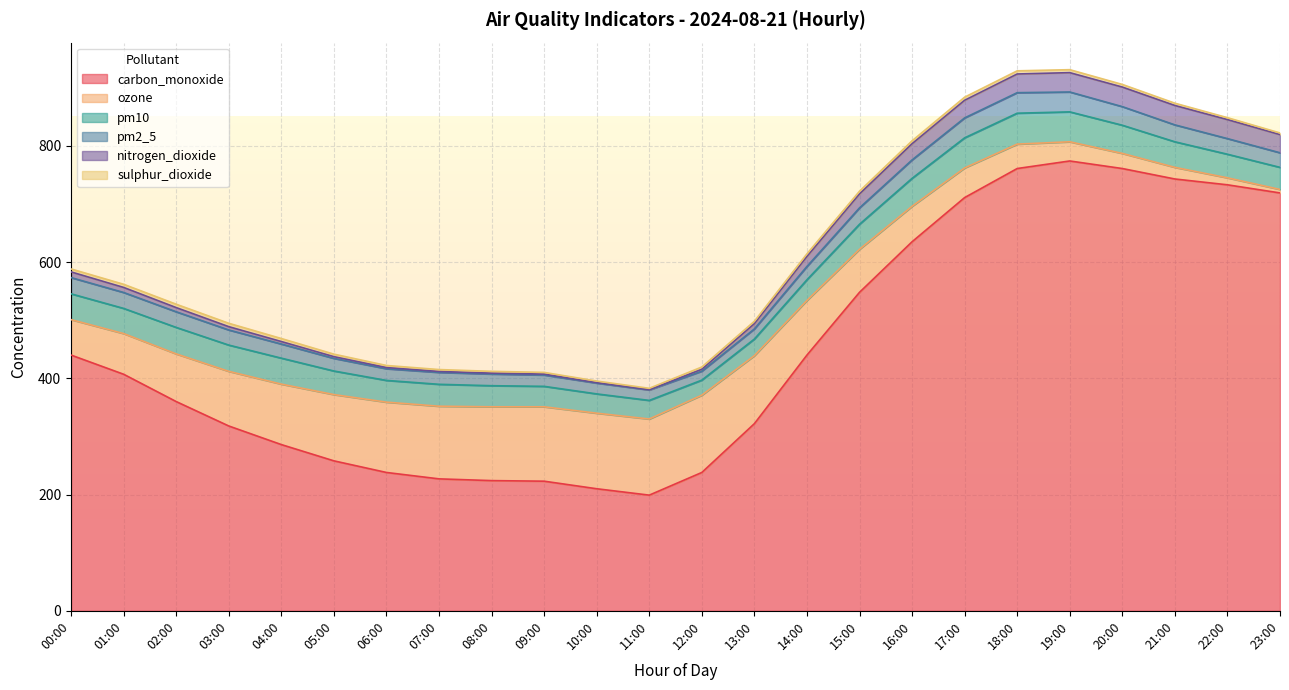

Between 16:00 and 20:00, which is larger?

20:00